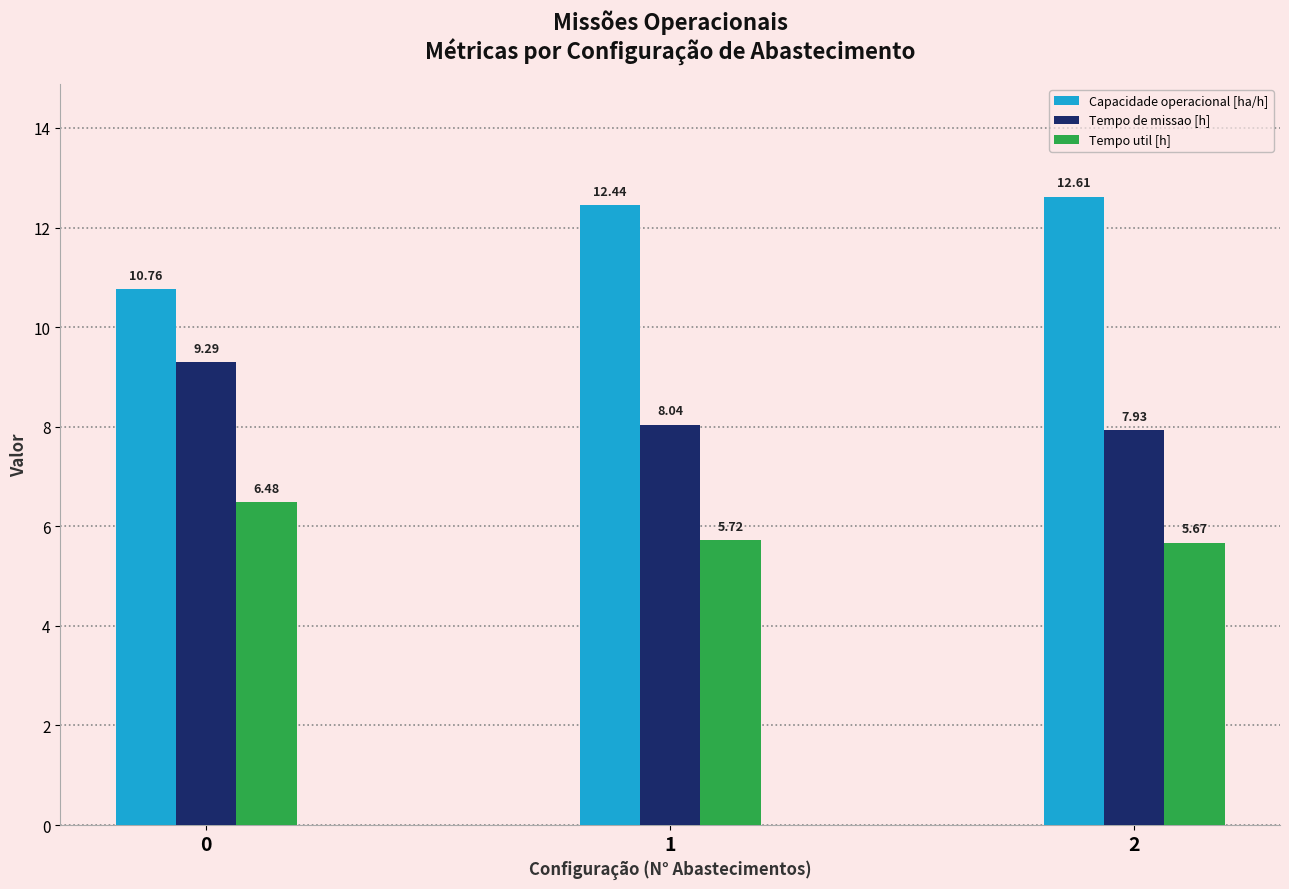

List the series in order of their overall mean, highest first.

Capacidade operacional [ha/h], Tempo de missao [h], Tempo util [h]